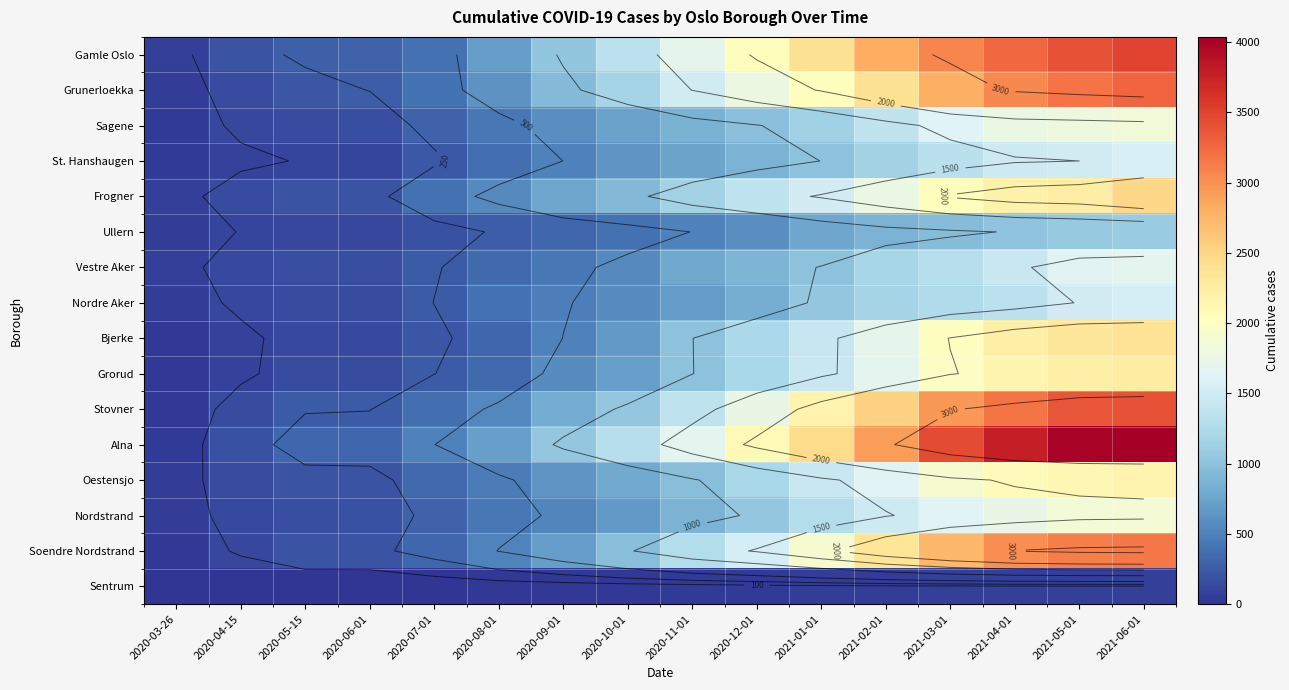

Between 2021-02-01 and 2021-06-01, which series saw the biggest shift?

Alna